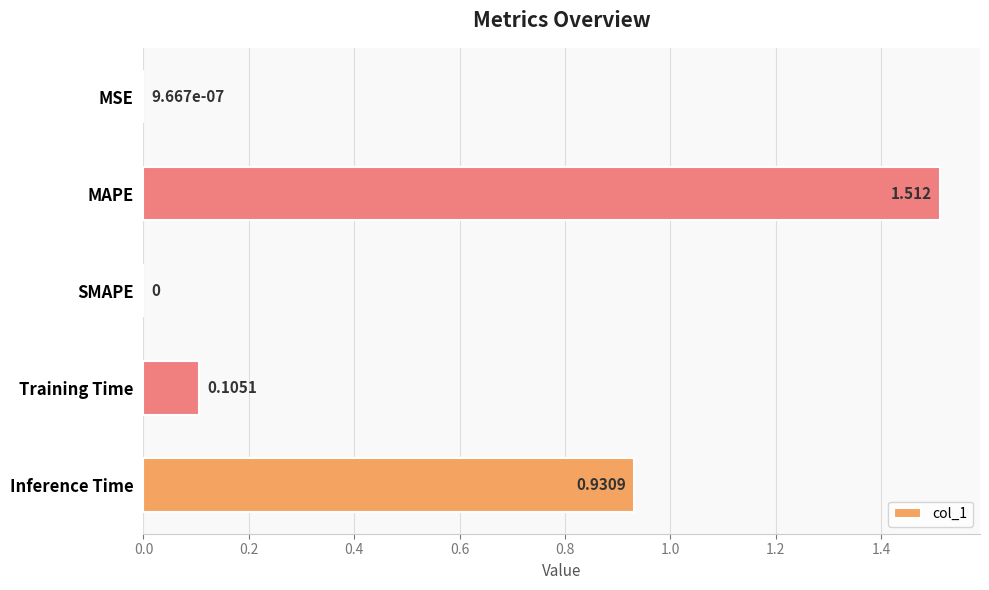

Which label corresponds to the largest value in the chart?

MAPE